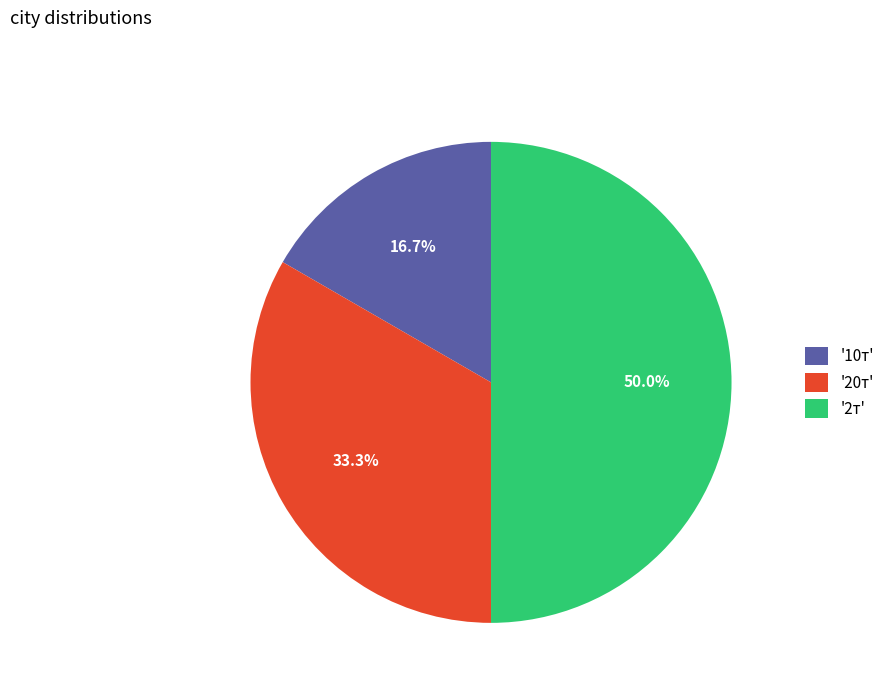

To the nearest percent, what is the average slice percentage?

33%